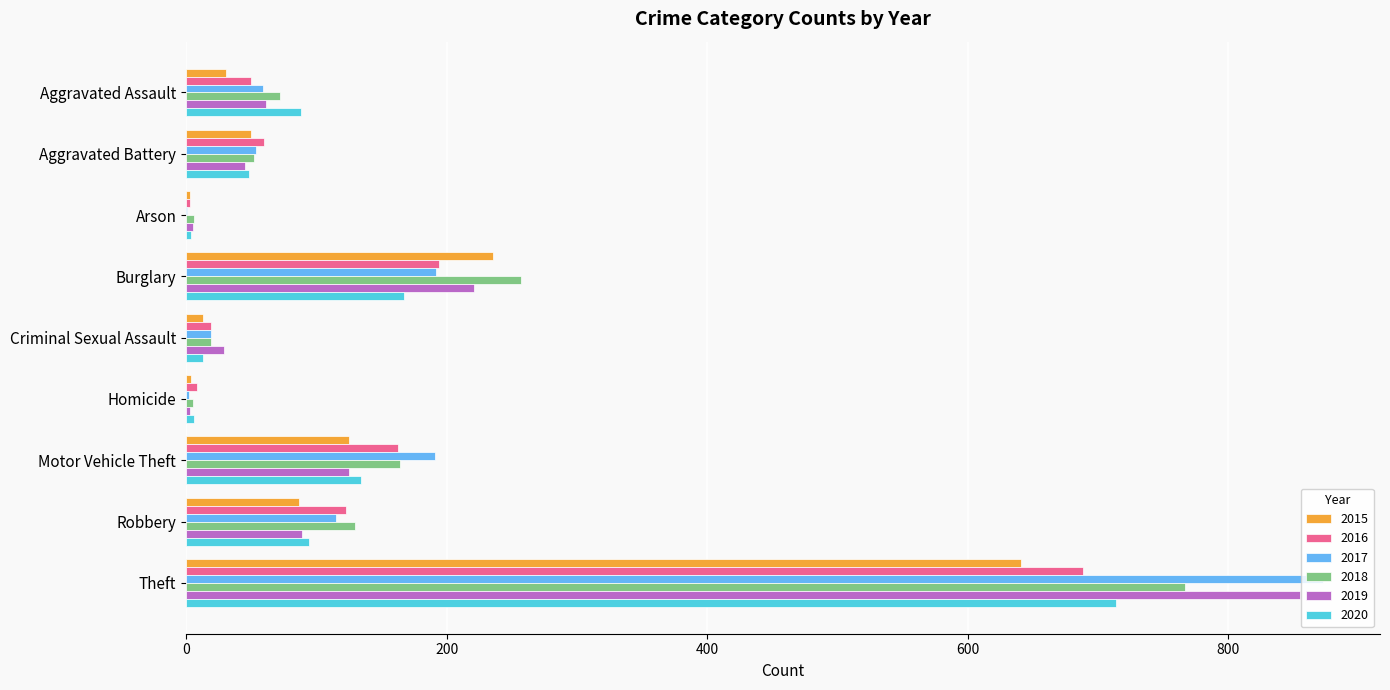

Which category has the highest value in the 2017 series?

Theft